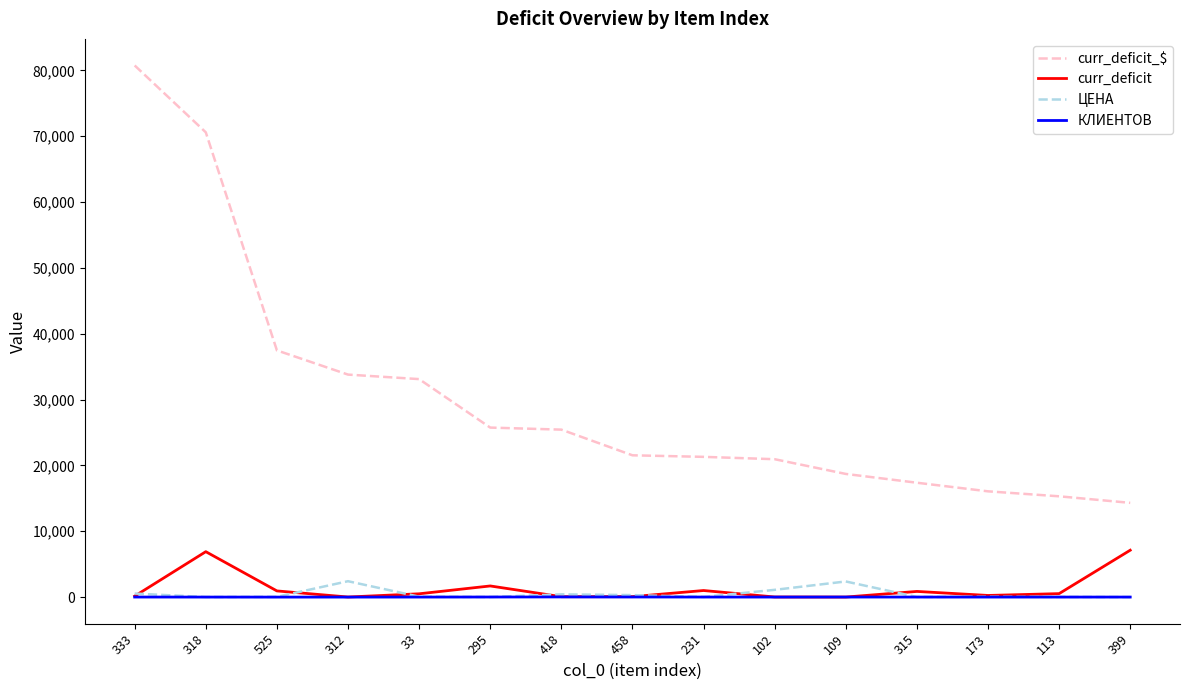

Which series has the largest total across all categories?

curr_deficit_$